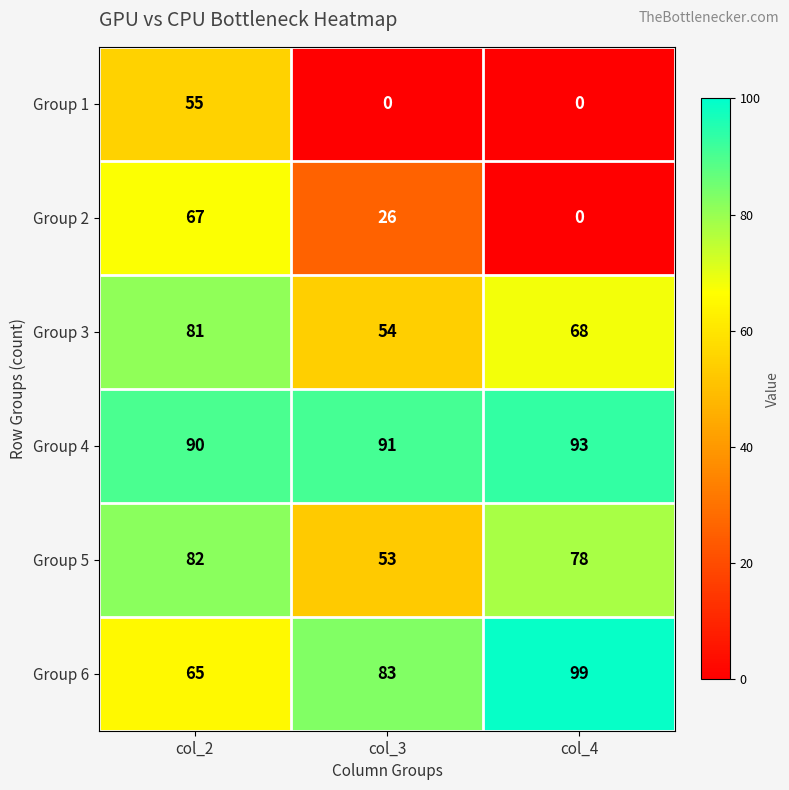

Count the number of data series in this chart.

6